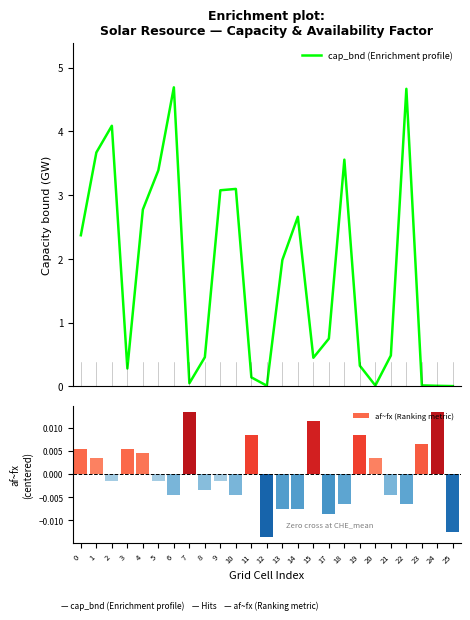

At which category is the sum across all series the highest?

6